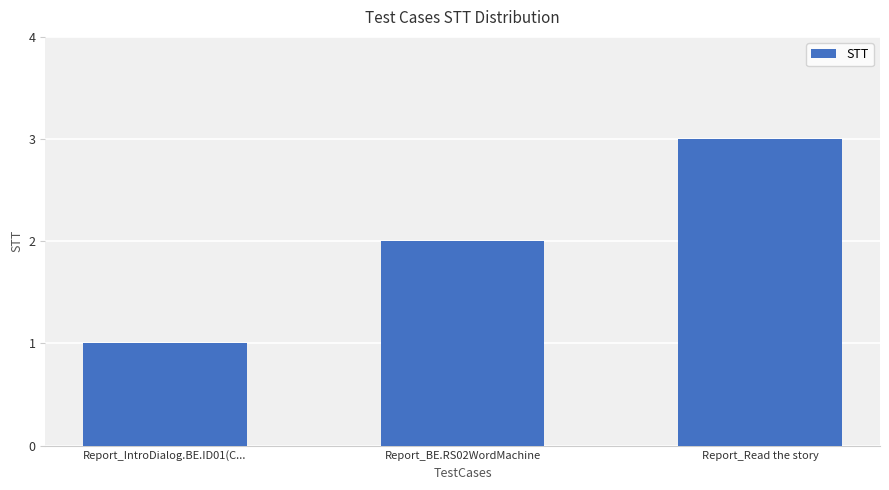

True or false: the data shows 2 at Report_BE.RS02WordMachine.

True